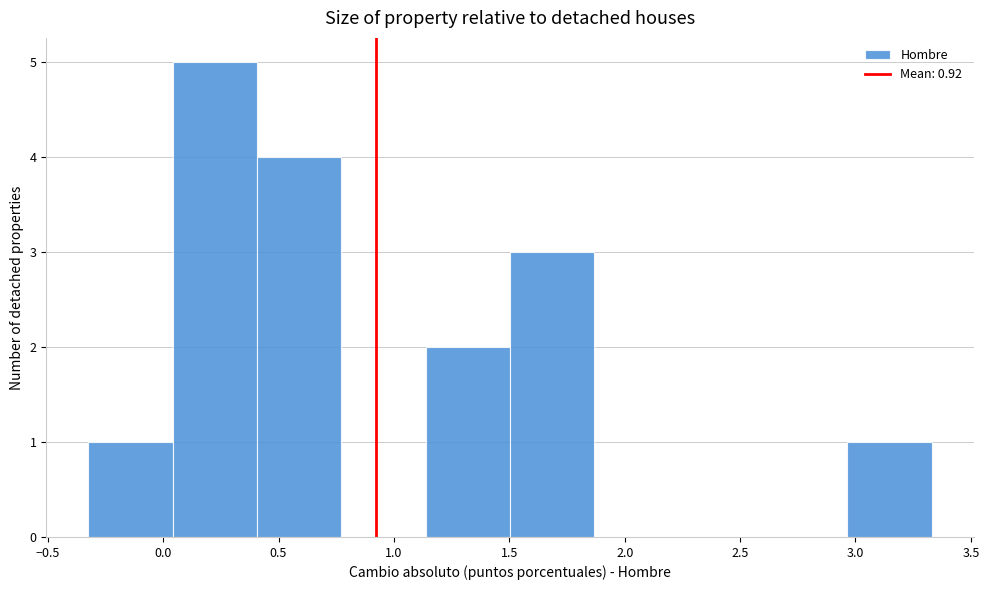

How tall is the bar that spans -0.30 to 0.05 on the x-axis? Neither the bar edges nor the heights are printed on the chart, so give them approximately, as read against the axes.

1